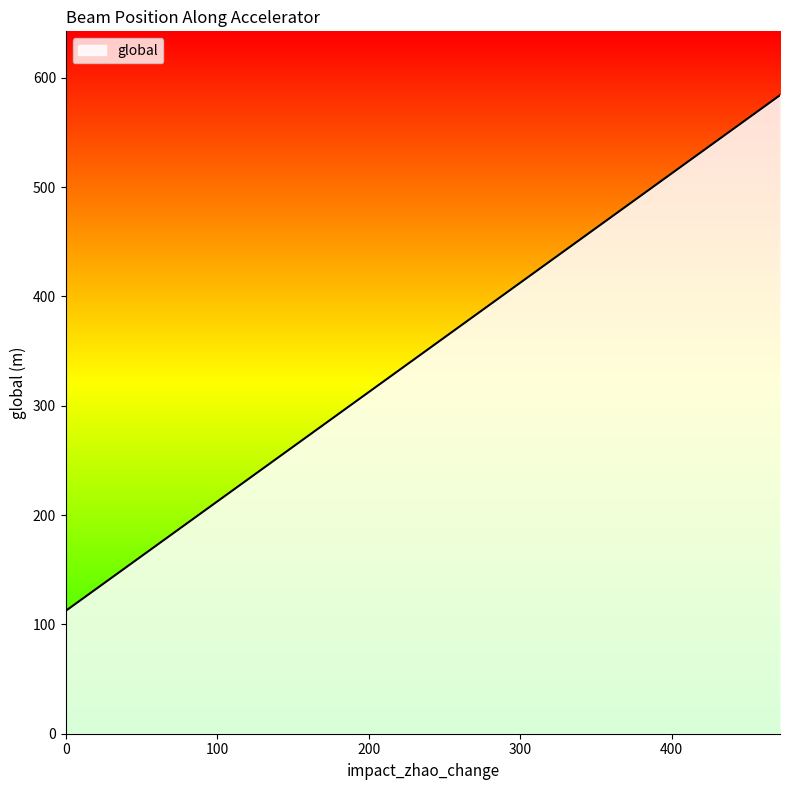

List the labels in order of value, largest first.

471.600942009999, 444.576784009999, 320.55411201, 280.29825401, 158.09369101, 130.59005701, 126.48618101, 111.933734, 111.933734, 102.970489, 0.0